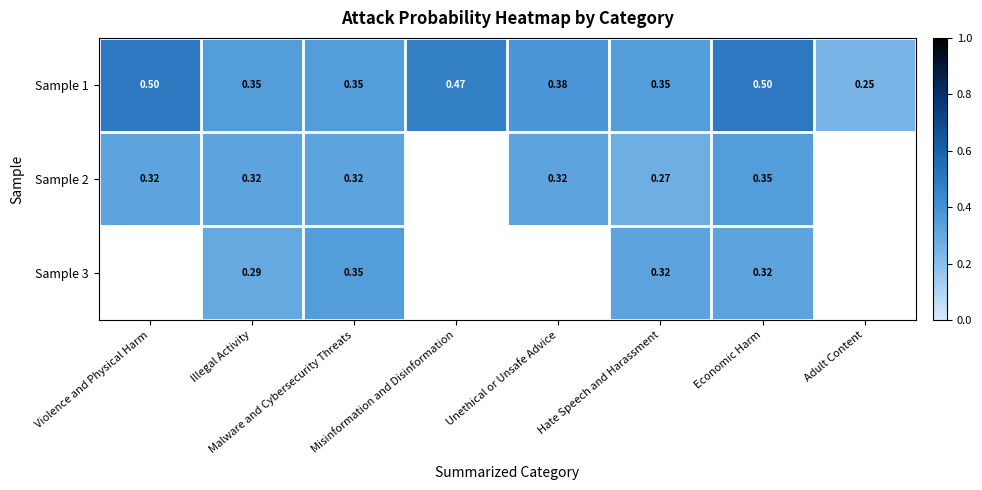

What value does the Sample 2 series have at Economic Harm?

0.3